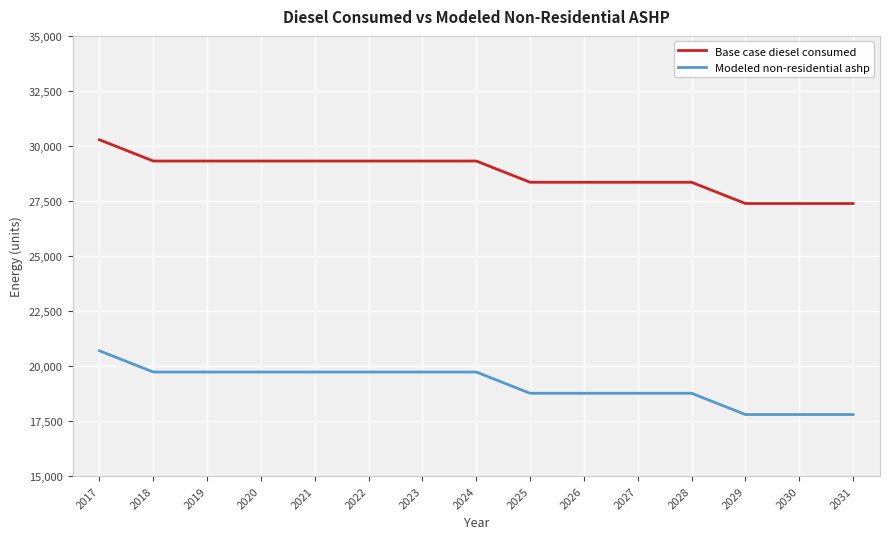

Reading right to left, list all the values displayed in this chart.

Base case diesel consumed: 2031=27383.1	2030=27383.1	2029=27383.1	2028=28348.8	2027=28348.8	2026=28348.8	2025=28348.8	2024=29314.4	2023=29314.4	2022=29314.4	2021=29314.4	2020=29314.4	2019=29314.4	2018=29314.4	2017=30280.1
Modeled non-residential ashp: 2031=17795.7	2030=17795.7	2029=17795.7	2028=18761.3	2027=18761.3	2026=18761.3	2025=18761.3	2024=19727.0	2023=19727.0	2022=19727.0	2021=19727.0	2020=19727.0	2019=19727.0	2018=19727.0	2017=20692.6